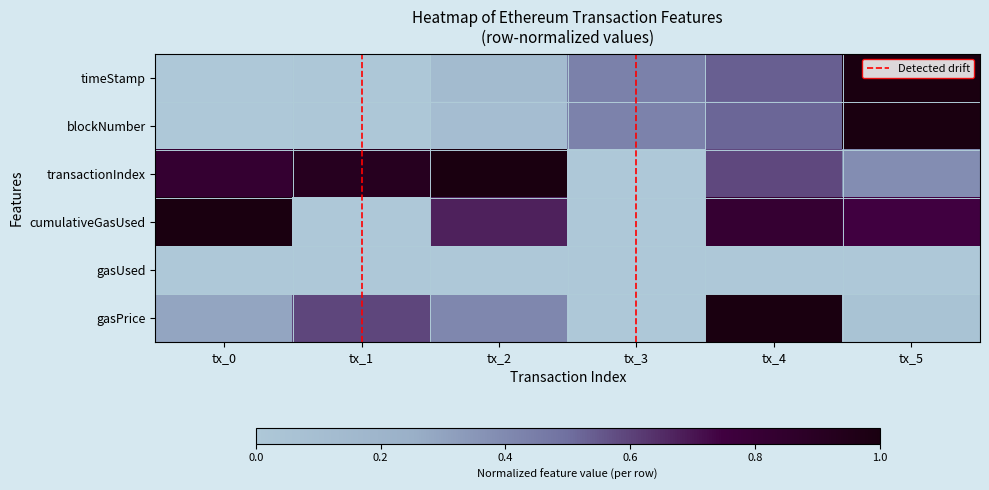

At how many categories does at least one series exceed 0?

6